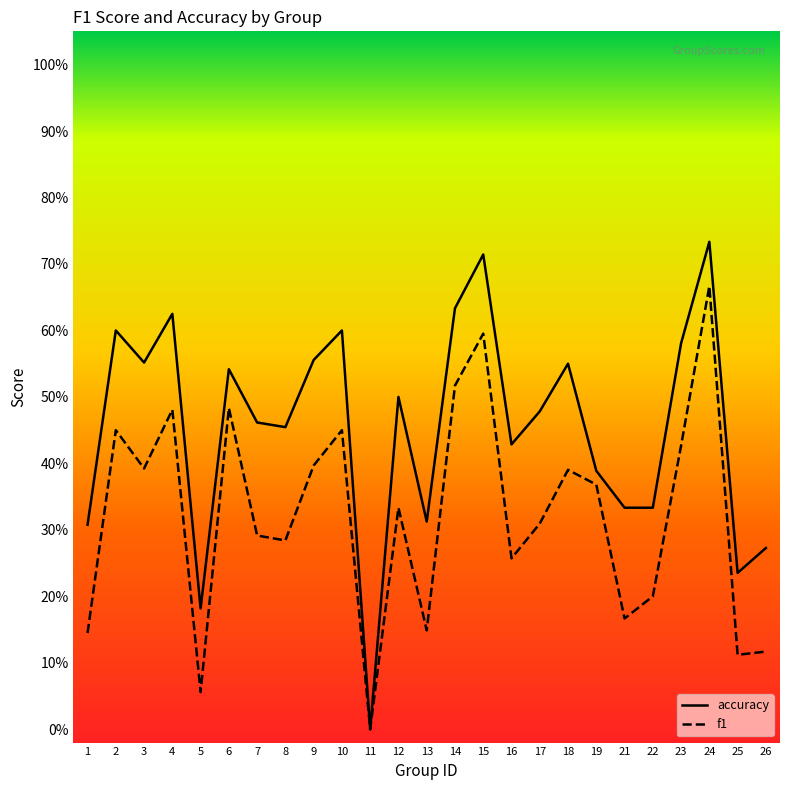

True or false: accuracy has a value of 0.6 at 18.

True